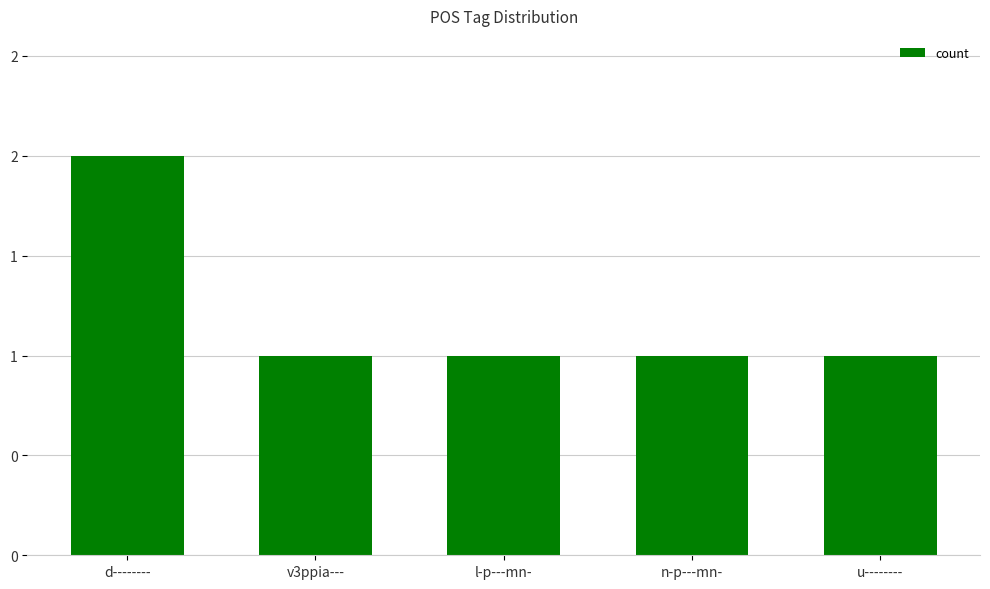

Reading left to right, transcribe all the data shown in this chart.

2	1	1	1	1